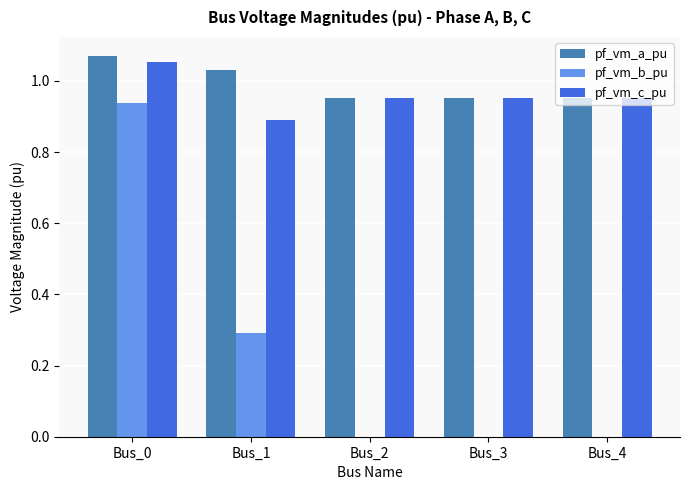

Are the bars grouped side by side (vs. stacked)?

Yes